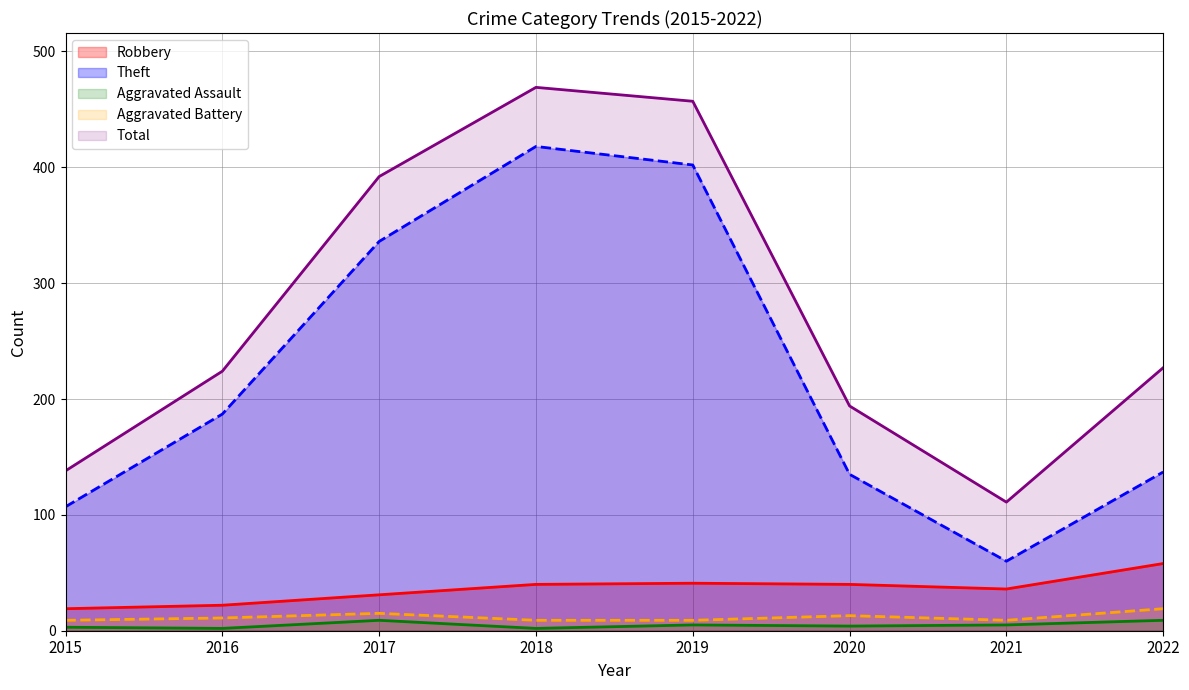

Where is Theft line nearest to the value 239?

2016